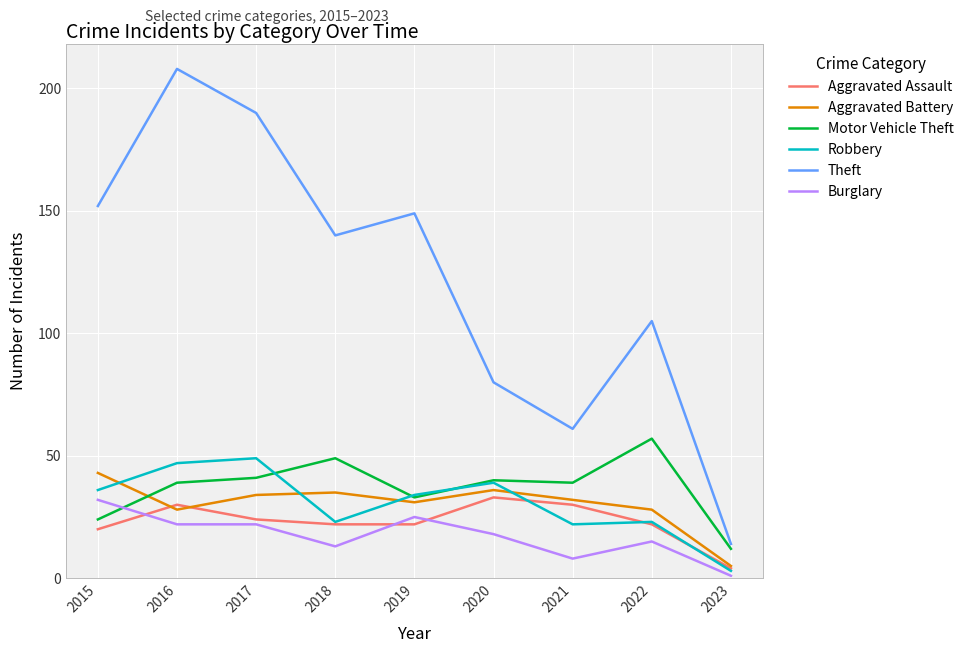

Count the number of data series in this chart.

6